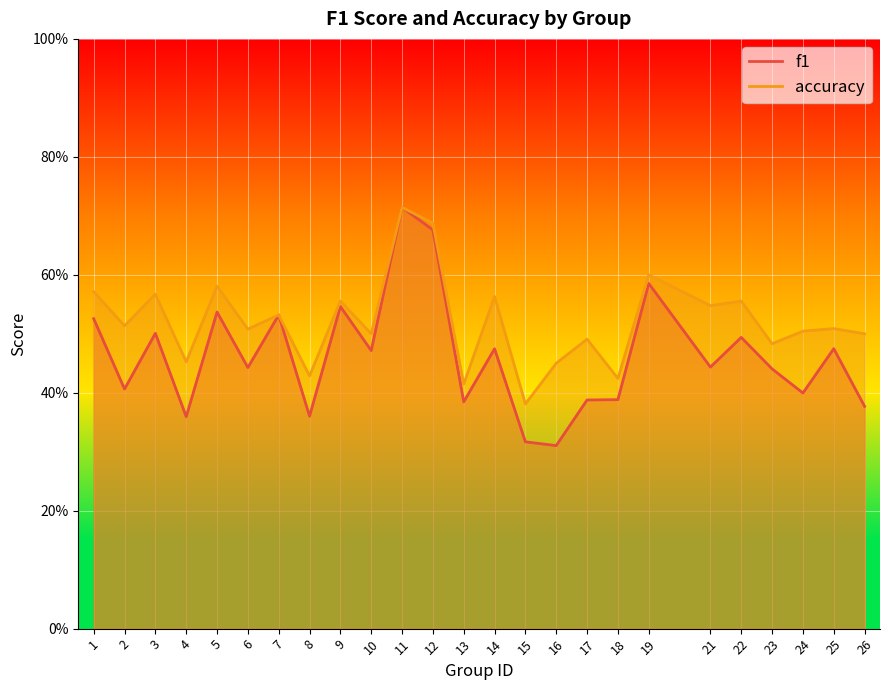

What are all the series names shown in the legend?

f1, accuracy